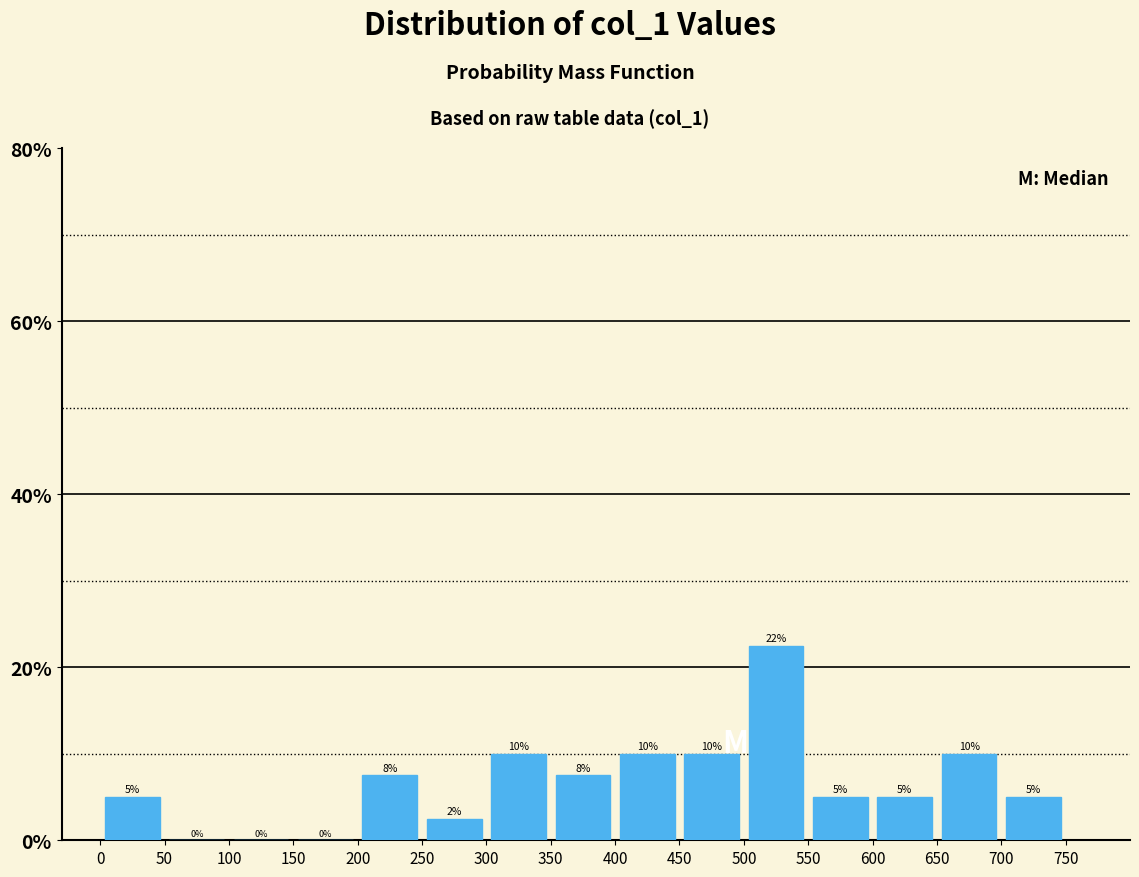

Over which range of the x-axis is the bar tallest?

500 to 550